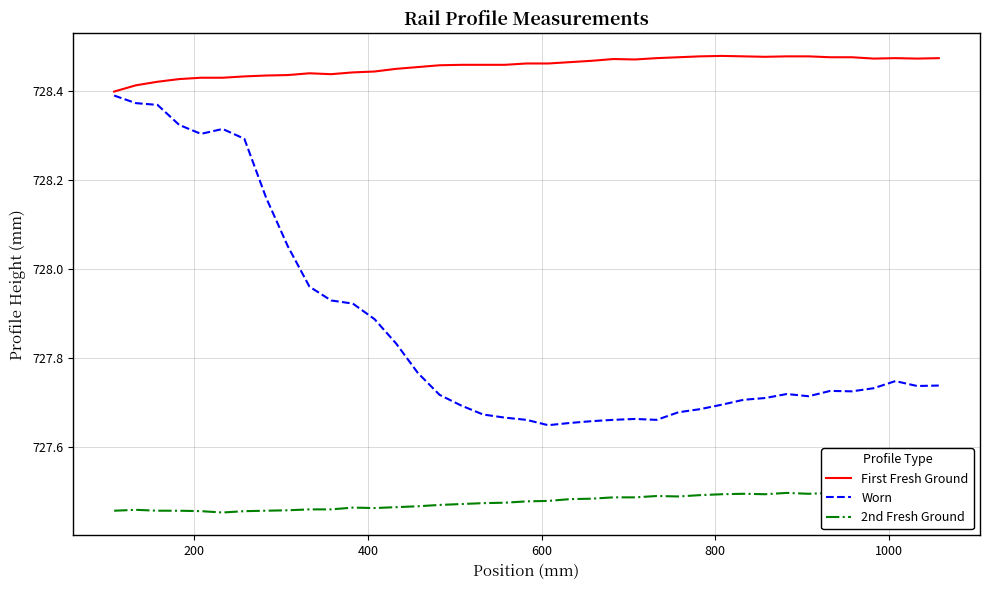

True or false: Worn and 2nd Fresh Ground cross at least once.

False